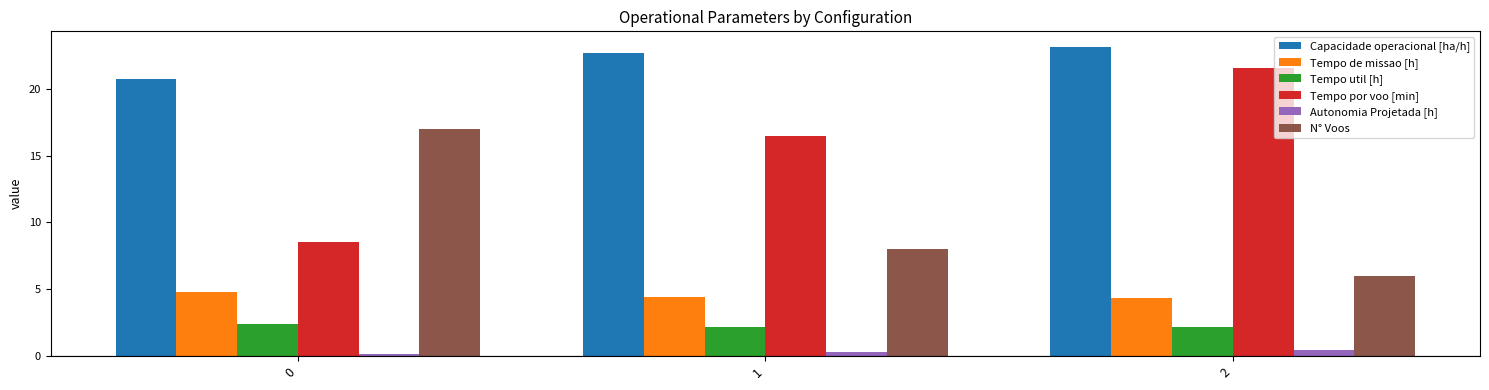

At how many categories does at least one series exceed 21?

2